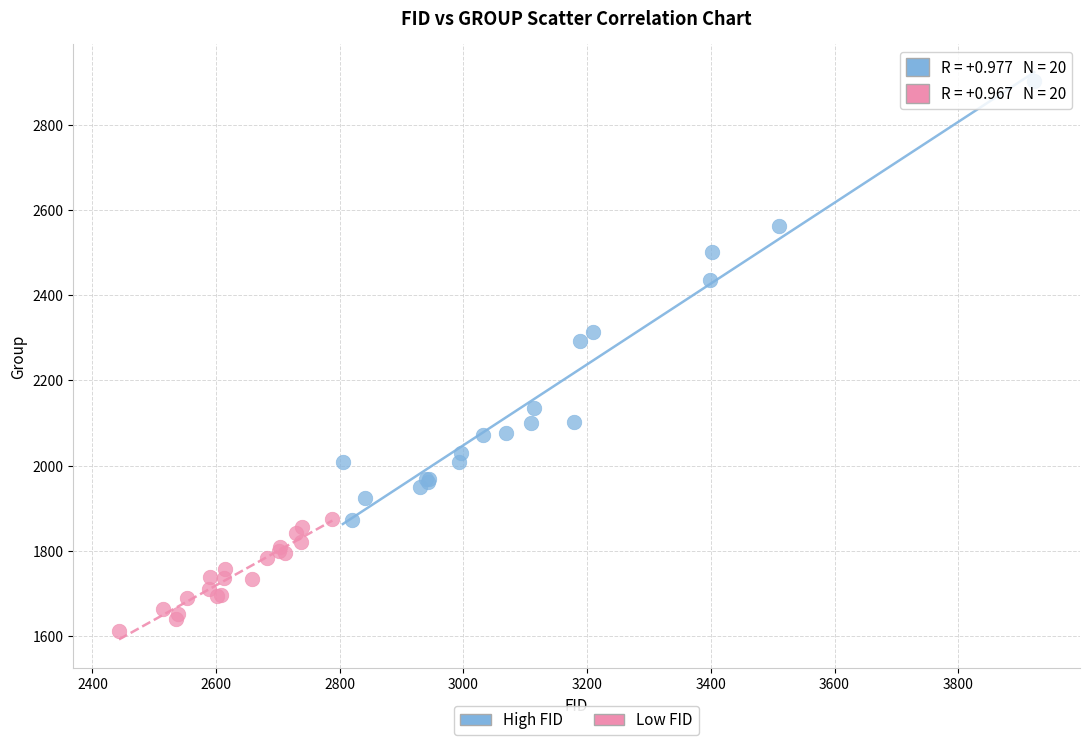

Which series has the largest Y range (max minus min)?

High FID